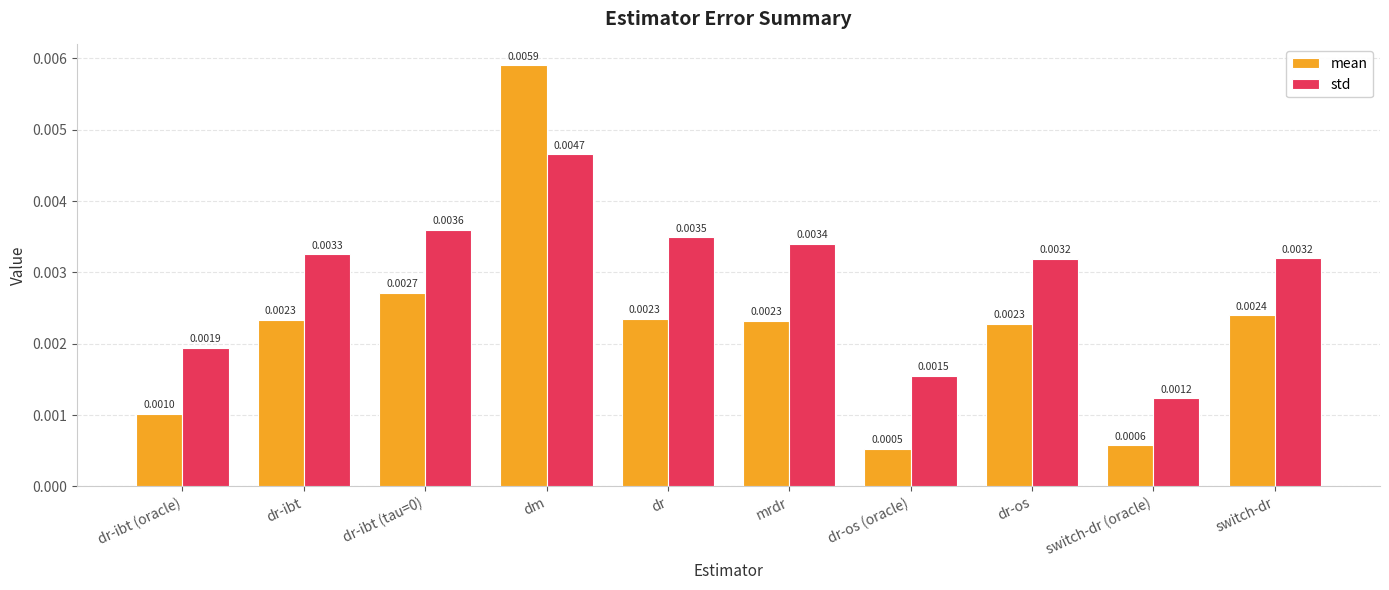

Which category has the lowest value in the mean series?

dr-os (oracle)